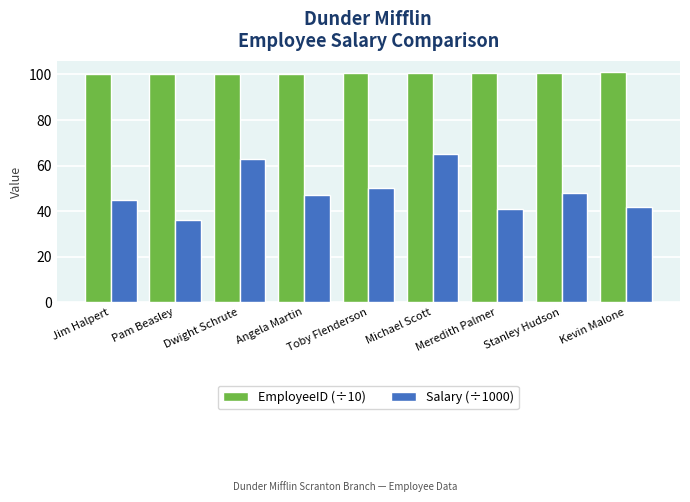

The value of Salary (÷1000) at Angela Martin is 47.0. True or false?

True